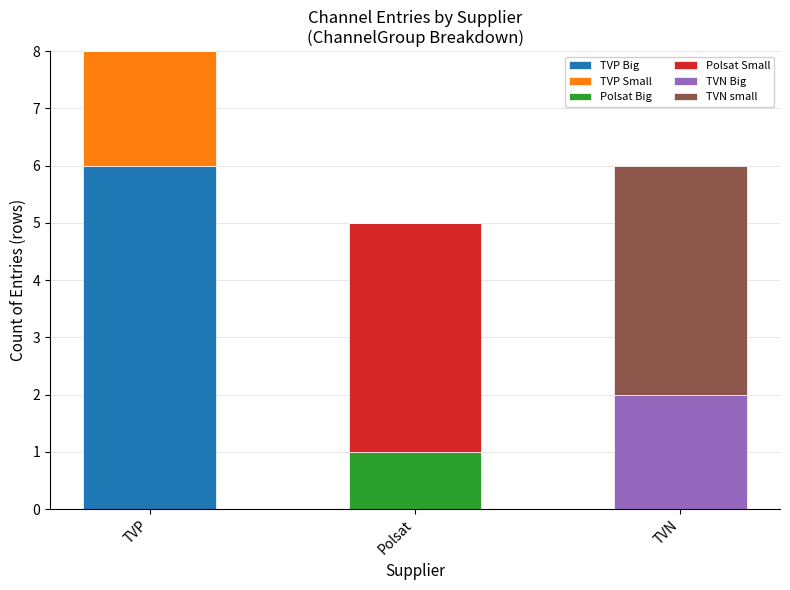

Are the bars horizontal?

No